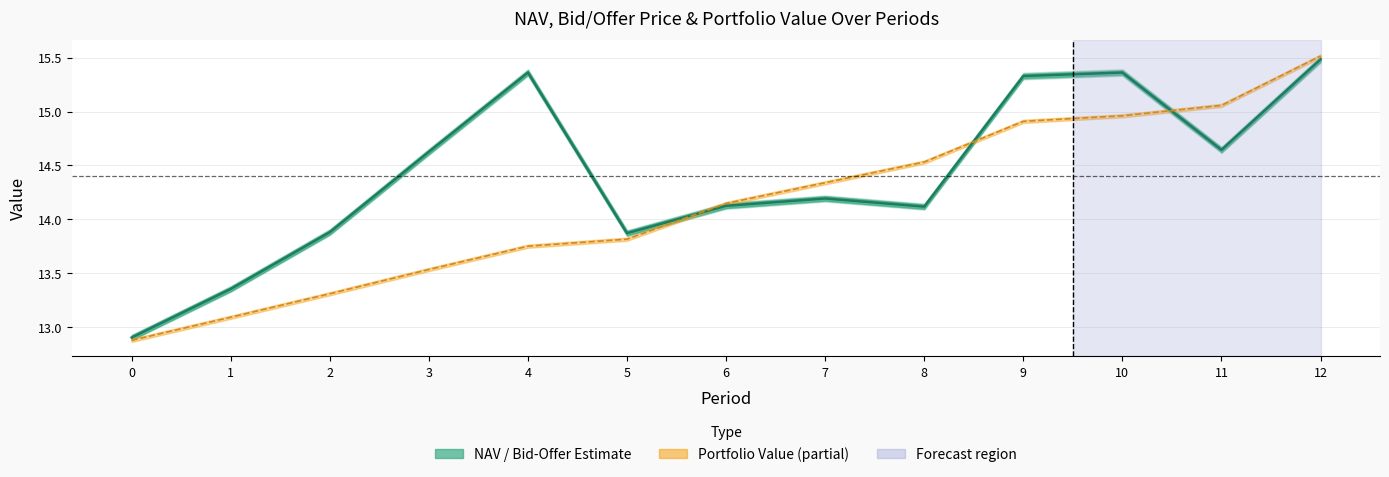

The value at 2 is 4.9. True or false?

False